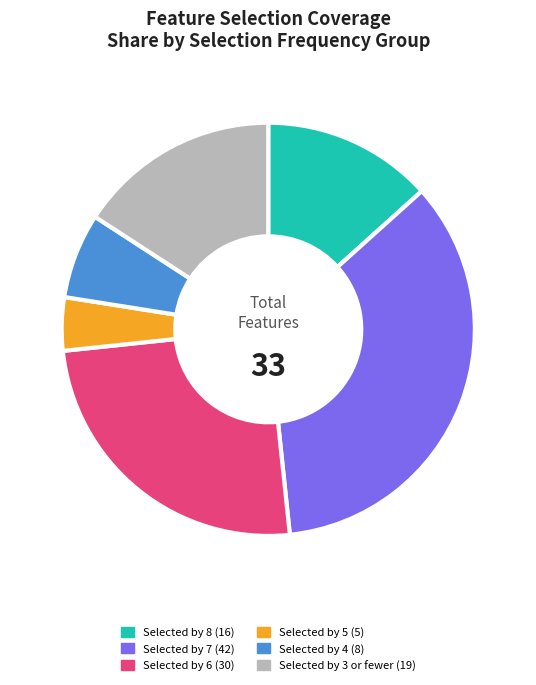

Is there a majority slice in this chart?

No